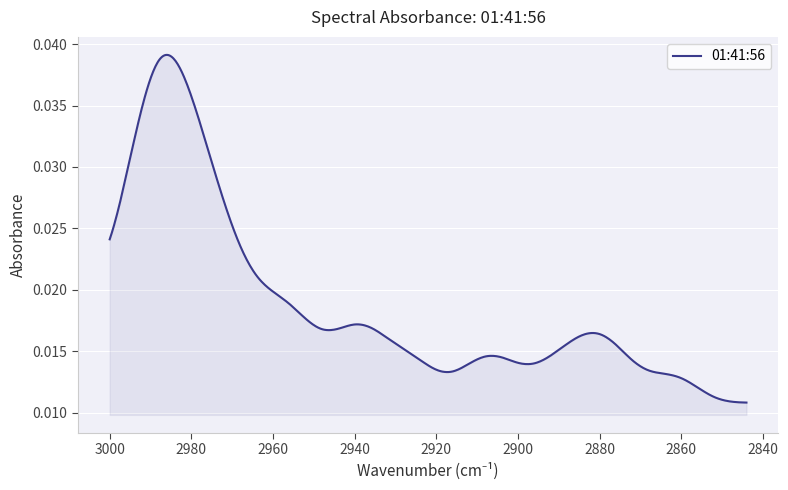

Count the values in the range 0 to 1.

40